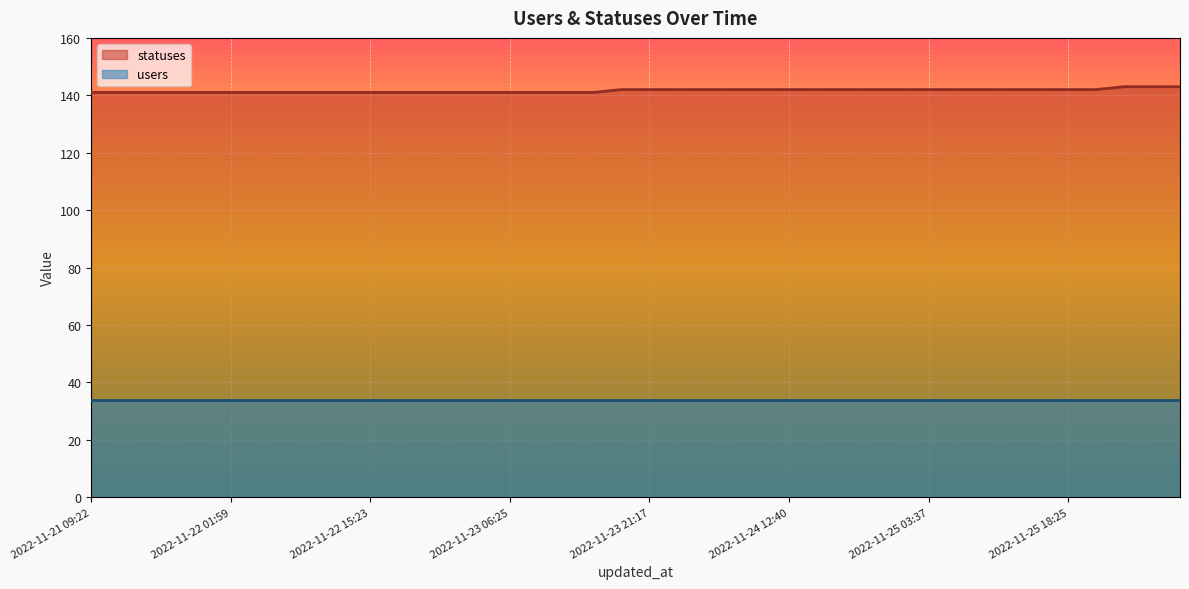

Which category has the highest value across all series?

2022-11-26 01:41